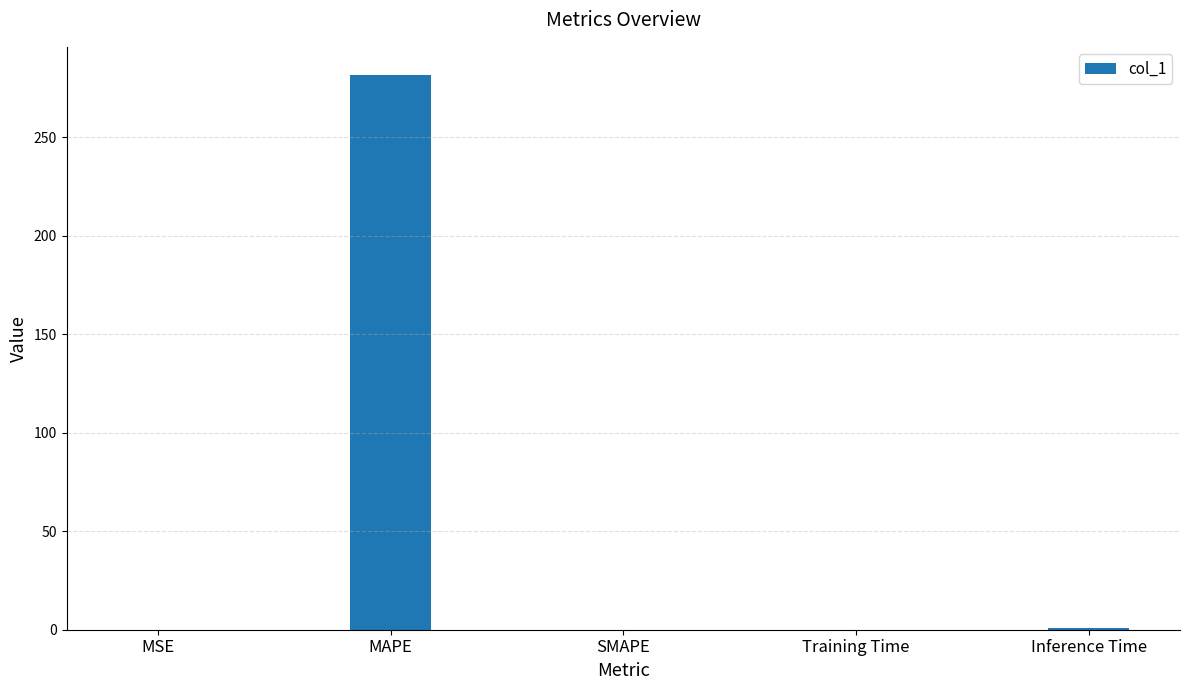

What is the sum of the values at SMAPE and MAPE?

281.9